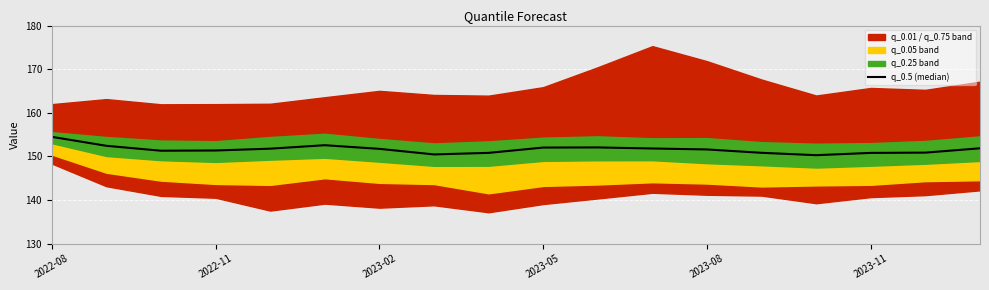

Reading left to right, transcribe all the data shown in this chart.

154.5	152.4	151.3	151.3	151.8	152.6	151.7	150.4	150.8	152.0	152.0	151.8	151.6	150.8	150.3	150.8	150.9	151.8